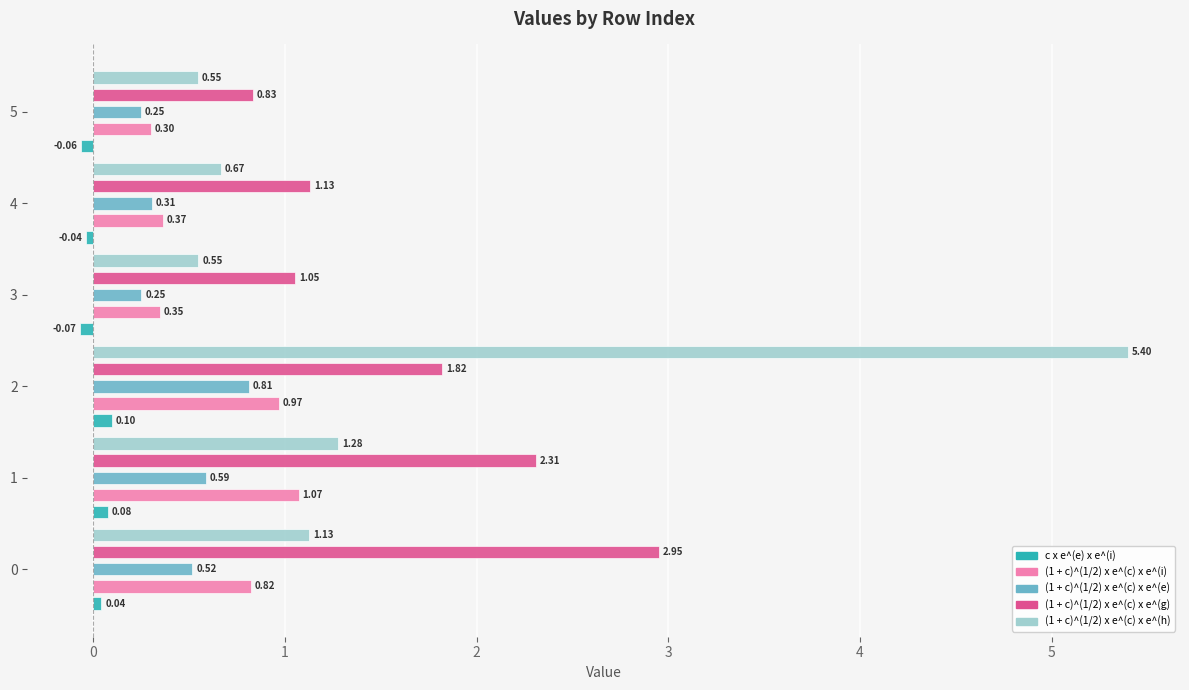

How many bars are there in total?

30